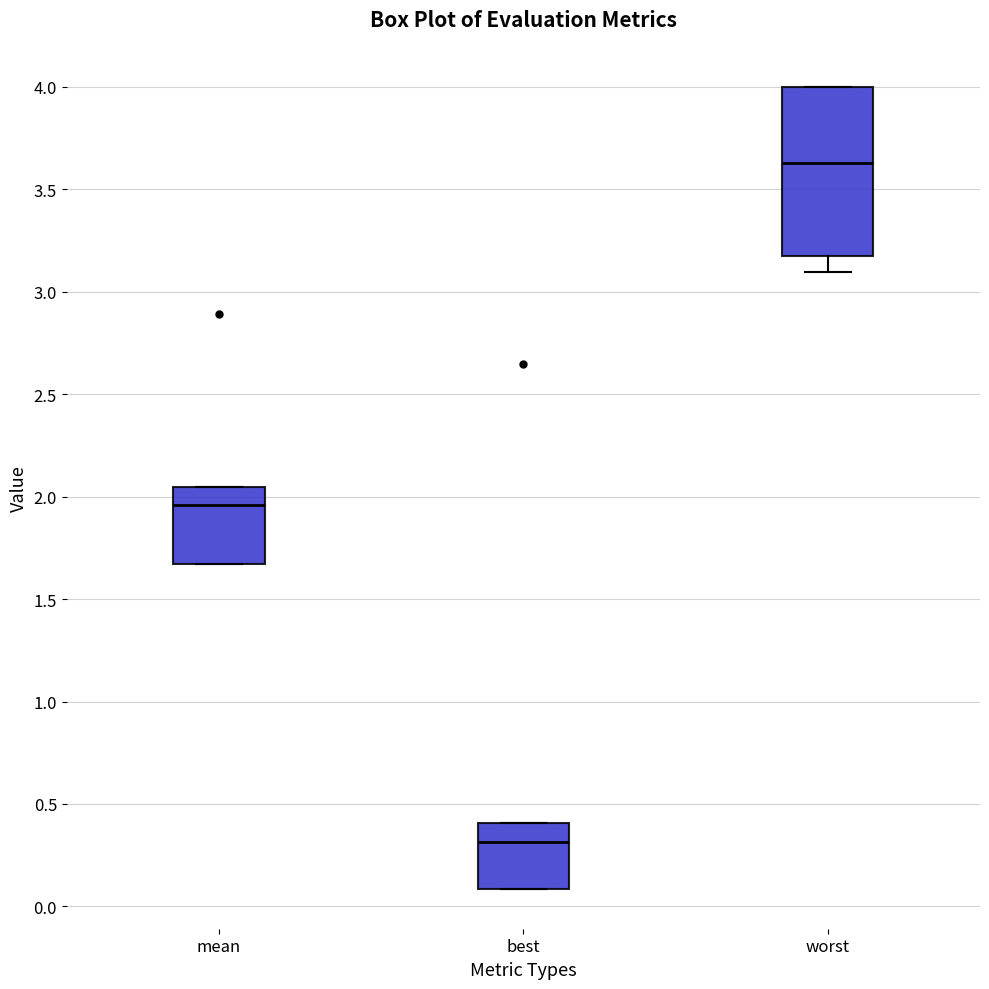

Comparing the boxes themselves (not the whiskers), which one is the tallest?

worst